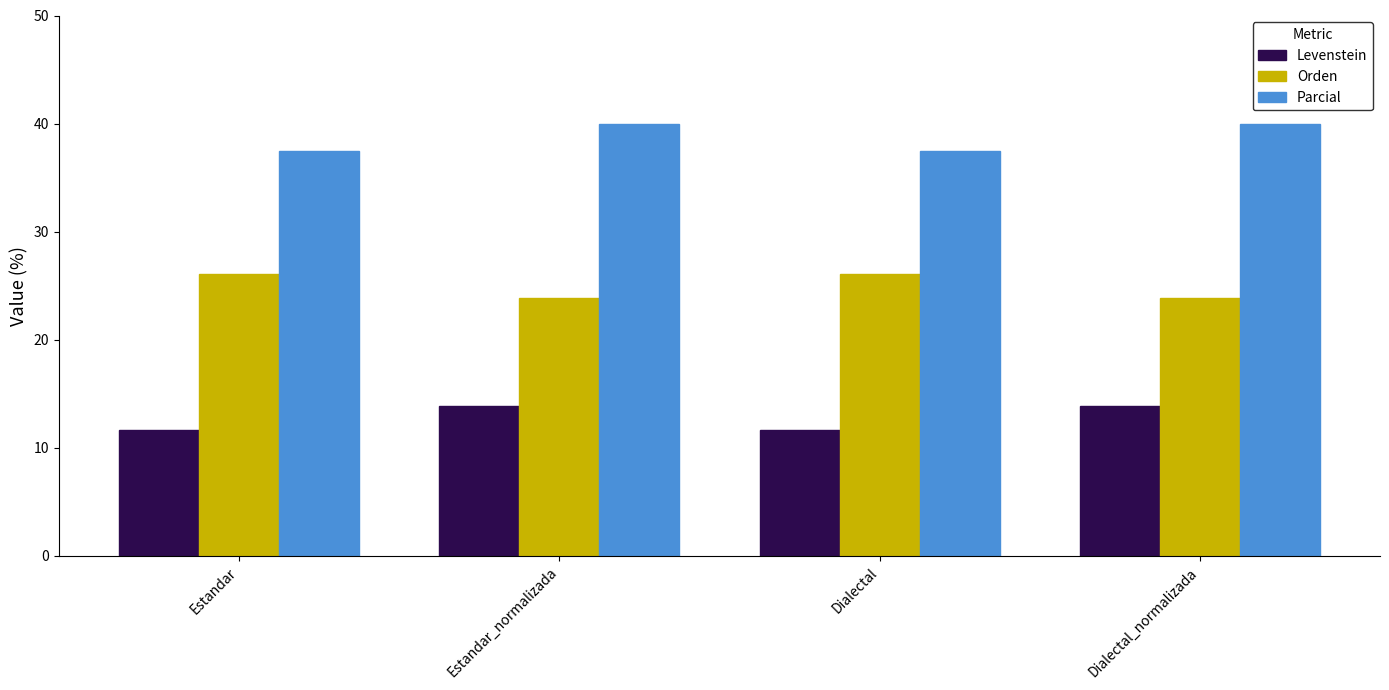

What is the spread (max minus min) of values at Dialectal?

25.8